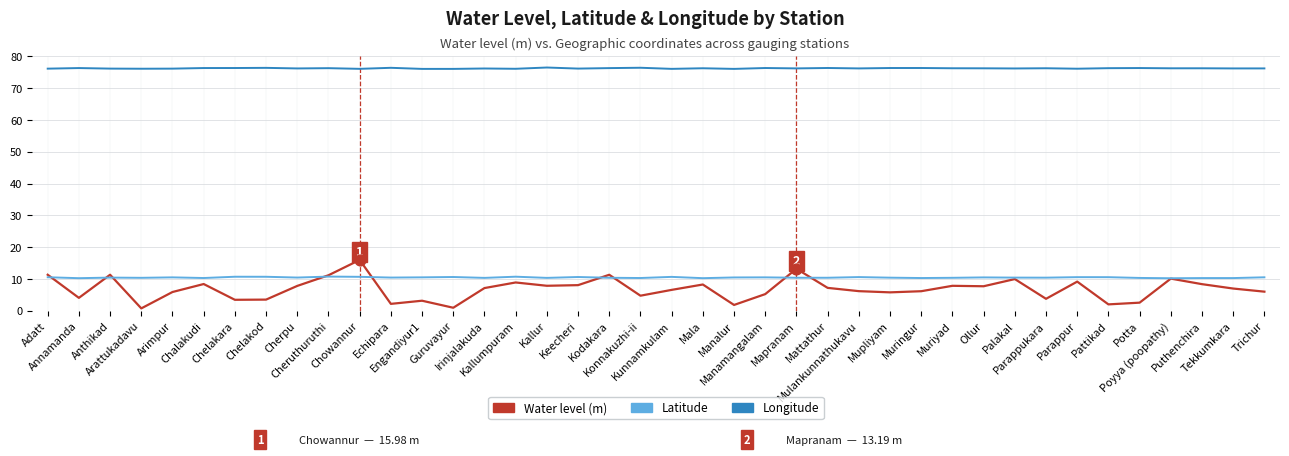

What is the greatest value displayed?

76.5